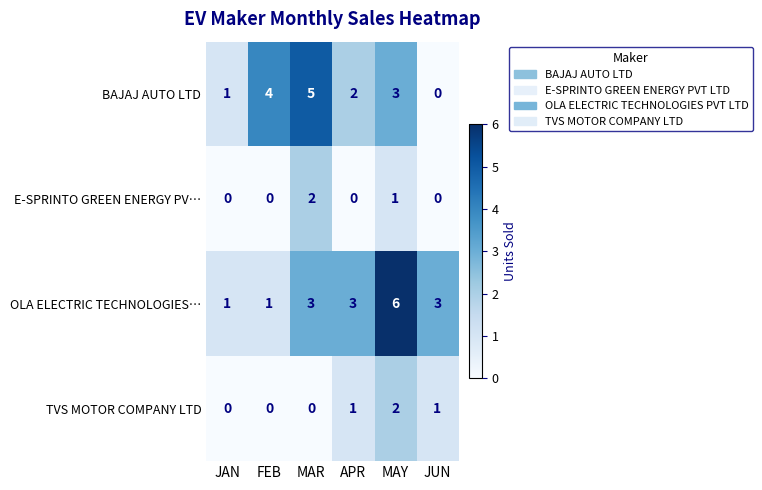

Reading left to right, what are all the values shown in this chart?

BAJAJ AUTO LTD: JAN=1	FEB=4	MAR=5	APR=2	MAY=3	JUN=0
E-SPRINTO GREEN ENERGY PV…: JAN=0	FEB=0	MAR=2	APR=0	MAY=1	JUN=0
OLA ELECTRIC TECHNOLOGIES…: JAN=1	FEB=1	MAR=3	APR=3	MAY=6	JUN=3
TVS MOTOR COMPANY LTD: JAN=0	FEB=0	MAR=0	APR=1	MAY=2	JUN=1